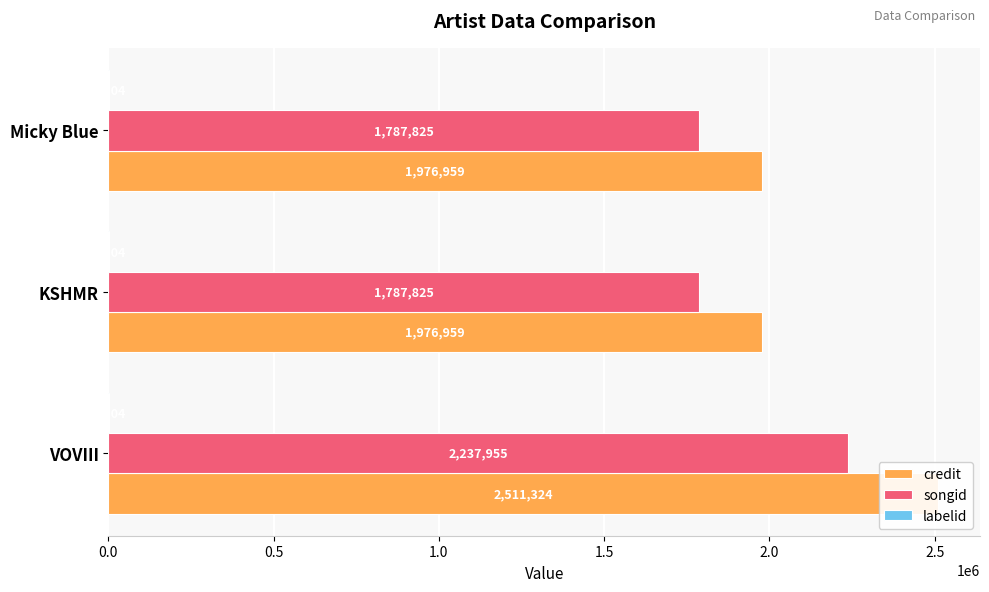

Reading left to right, extract all data points from this chart.

credit: 0.0=2511324.0	0.5=1976959.0	1.0=1976959.0
songid: 0.0=2237955.0	0.5=1787825.0	1.0=1787825.0
labelid: 0.0=0.2	0.5=0.2	1.0=0.2